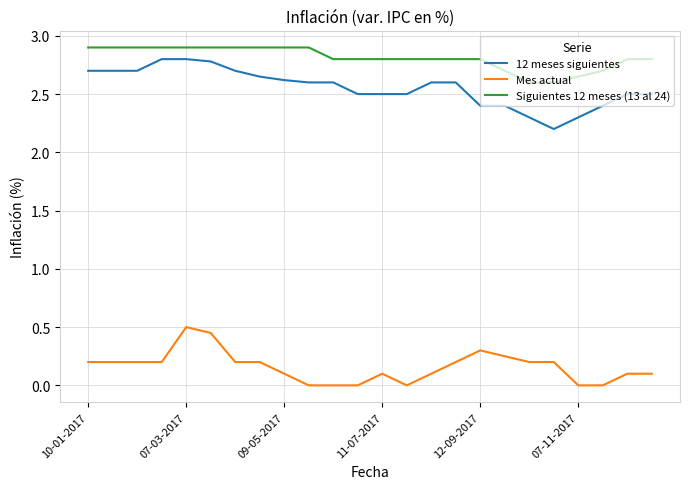

At how many categories does at least one series exceed 1?

24